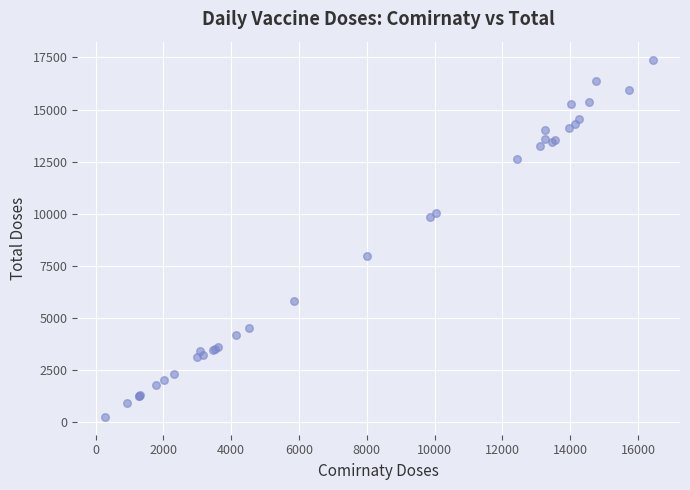

What Y value in the scatter plot is closest to 8833?

7998